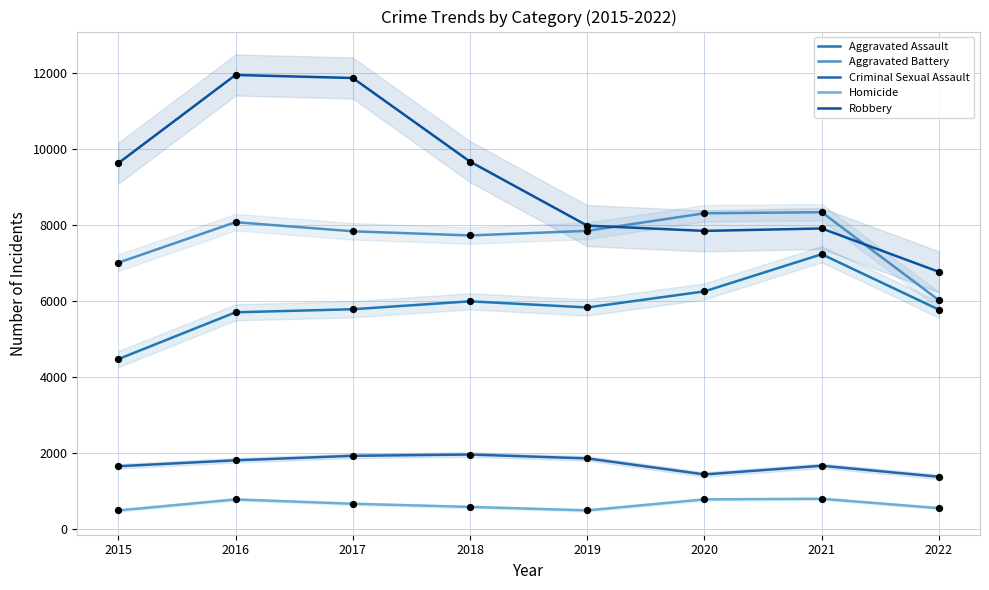

At how many categories does at least one series exceed 6473?

8